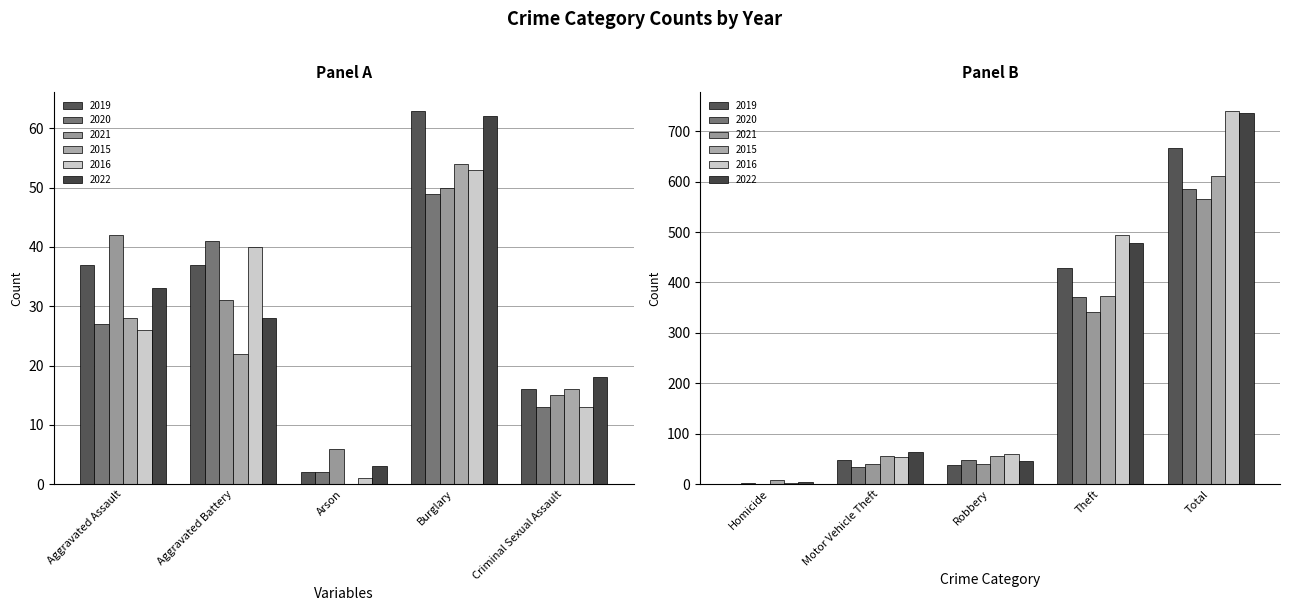

Between Aggravated Battery and Motor Vehicle Theft, which series saw the biggest shift?

2022